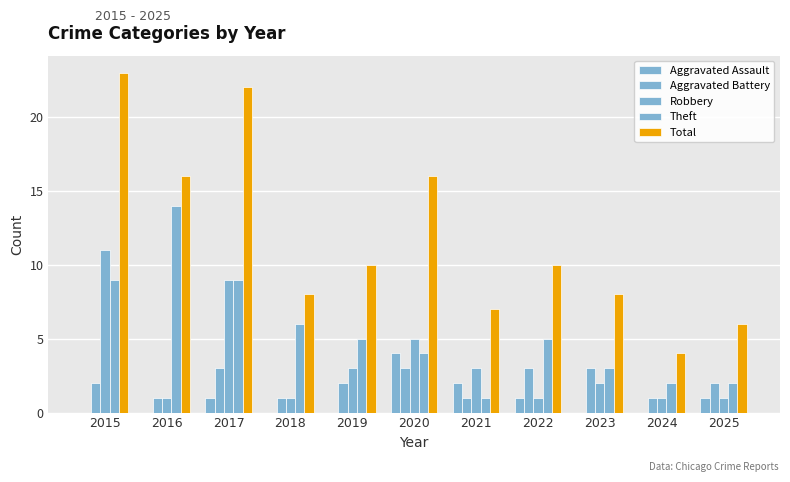

What is the value of the Aggravated Battery bar at the 8th from the left?

3